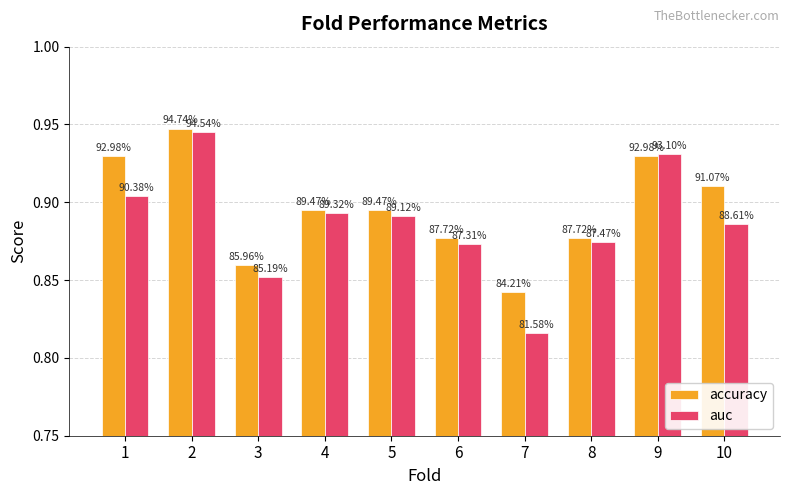

What is the difference between the maximum and second lowest values in the auc series?

0.1